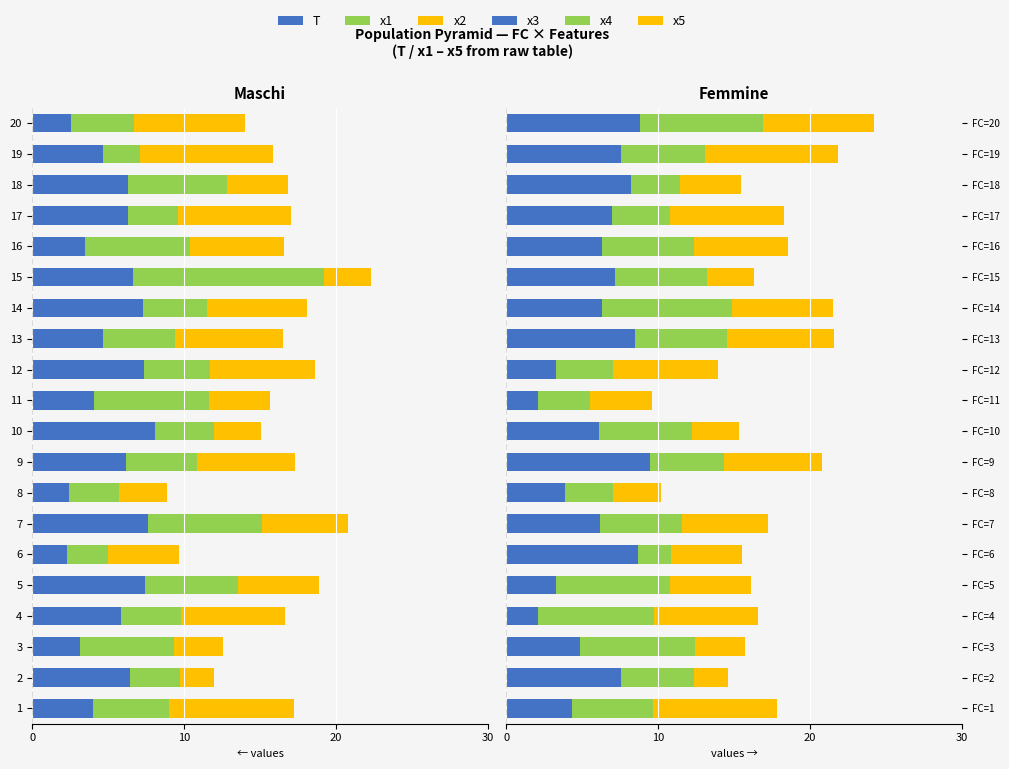

Rank the series by their maximum value, from highest to lowest.

x3, x5, x4, x2, T, x1